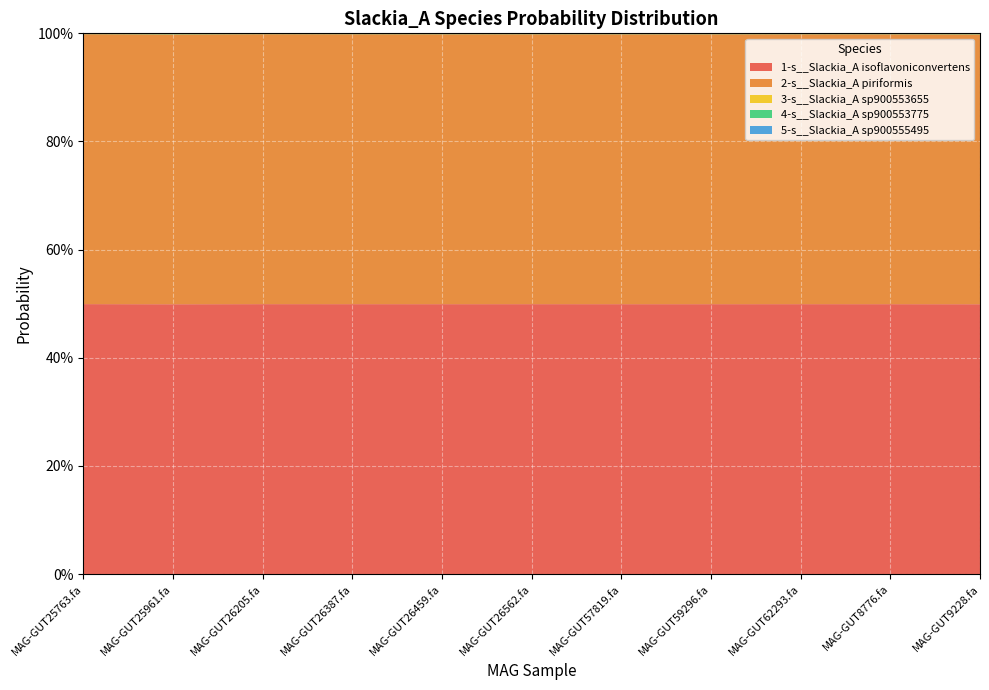

Reading left to right, list all the values displayed in this chart.

1-s__Slackia_A isoflavoniconvertens: MAG-GUT25763.fa=0.5	MAG-GUT25961.fa=0.5	MAG-GUT26205.fa=0.5	MAG-GUT26387.fa=0.5	MAG-GUT26459.fa=0.5	MAG-GUT26562.fa=0.5	MAG-GUT57819.fa=0.5	MAG-GUT59296.fa=0.5	MAG-GUT62293.fa=0.5	MAG-GUT8776.fa=0.5	MAG-GUT9228.fa=0.5
2-s__Slackia_A piriformis: MAG-GUT25763.fa=0.5	MAG-GUT25961.fa=0.5	MAG-GUT26205.fa=0.5	MAG-GUT26387.fa=0.5	MAG-GUT26459.fa=0.5	MAG-GUT26562.fa=0.5	MAG-GUT57819.fa=0.5	MAG-GUT59296.fa=0.5	MAG-GUT62293.fa=0.5	MAG-GUT8776.fa=0.5	MAG-GUT9228.fa=0.5
3-s__Slackia_A sp900553655: MAG-GUT25763.fa=0.0	MAG-GUT25961.fa=0.0	MAG-GUT26205.fa=0.0	MAG-GUT26387.fa=0.0	MAG-GUT26459.fa=0.0	MAG-GUT26562.fa=0.0	MAG-GUT57819.fa=0.0	MAG-GUT59296.fa=0.0	MAG-GUT62293.fa=0.0	MAG-GUT8776.fa=0.0	MAG-GUT9228.fa=0.0
4-s__Slackia_A sp900553775: MAG-GUT25763.fa=0.0	MAG-GUT25961.fa=0.0	MAG-GUT26205.fa=0.0	MAG-GUT26387.fa=0.0	MAG-GUT26459.fa=0.0	MAG-GUT26562.fa=0.0	MAG-GUT57819.fa=0.0	MAG-GUT59296.fa=0.0	MAG-GUT62293.fa=0.0	MAG-GUT8776.fa=0.0	MAG-GUT9228.fa=0.0
5-s__Slackia_A sp900555495: MAG-GUT25763.fa=0.0	MAG-GUT25961.fa=0.0	MAG-GUT26205.fa=0.0	MAG-GUT26387.fa=0.0	MAG-GUT26459.fa=0.0	MAG-GUT26562.fa=0.0	MAG-GUT57819.fa=0.0	MAG-GUT59296.fa=0.0	MAG-GUT62293.fa=0.0	MAG-GUT8776.fa=0.0	MAG-GUT9228.fa=0.0